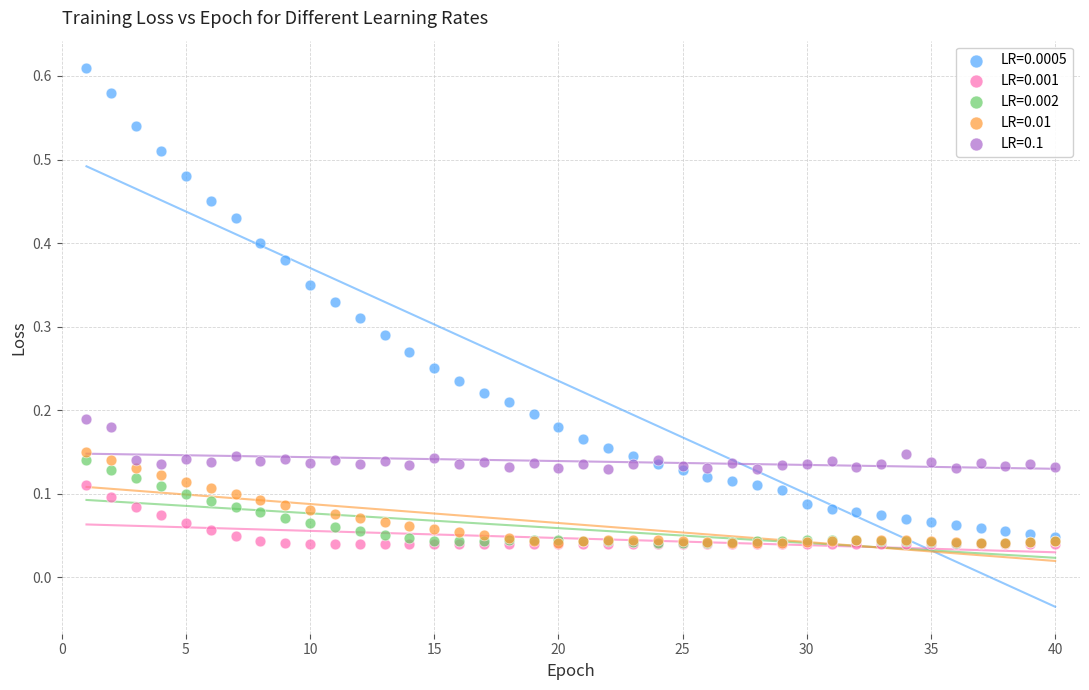

What are all the series names shown in the legend?

LR=0.0005, LR=0.001, LR=0.002, LR=0.01, LR=0.1